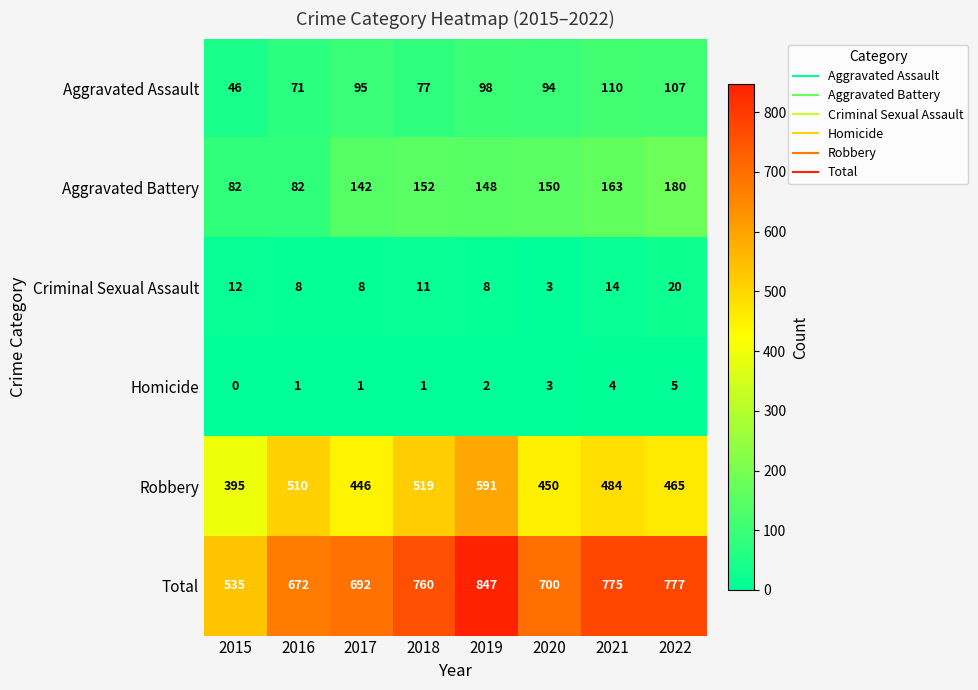

At how many categories does at least one series exceed 627?

7